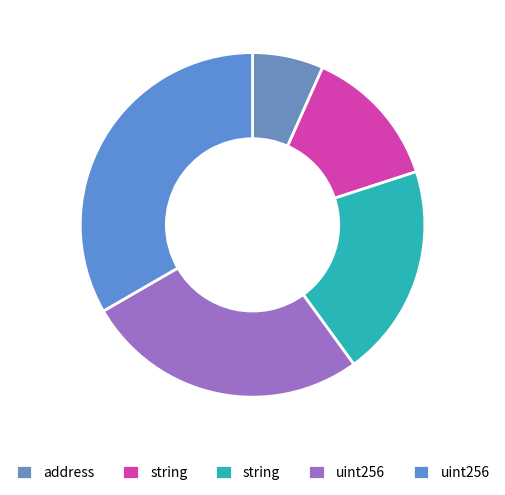

How many segments does this pie chart have?

5